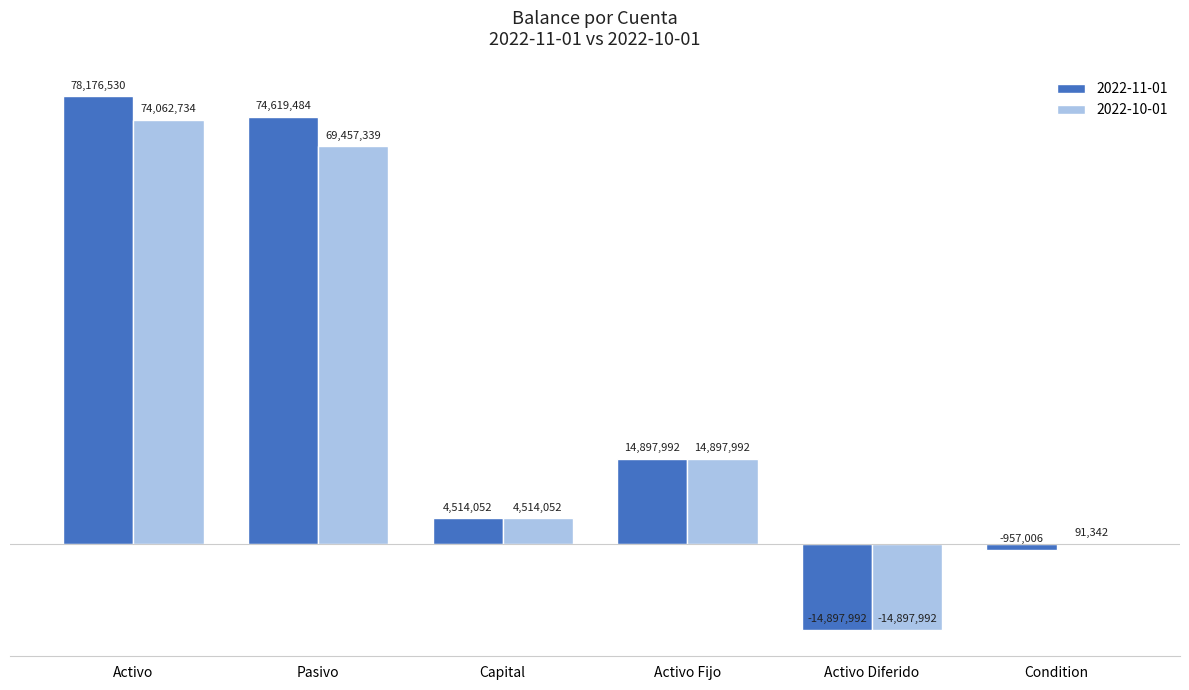

What is the total value across all series at Condition?

-865664.0